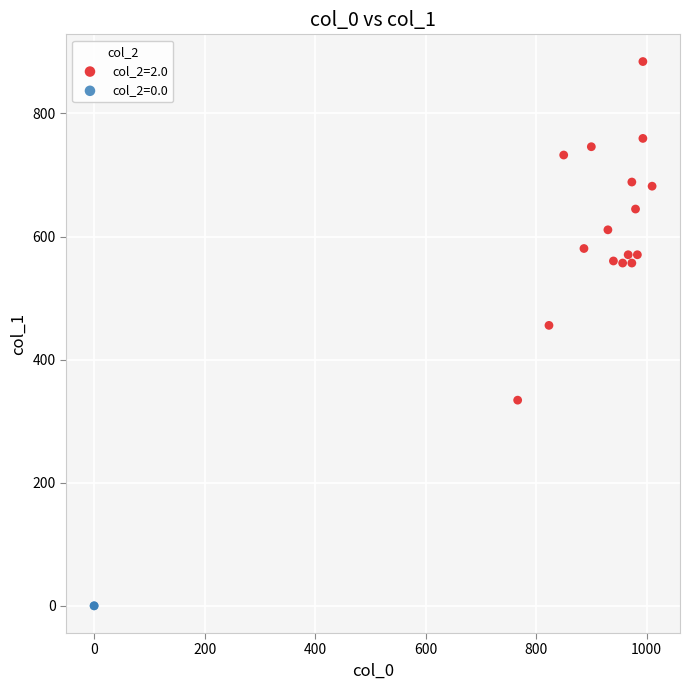

What are all the series names shown in the legend?

col_2=2.0, col_2=0.0